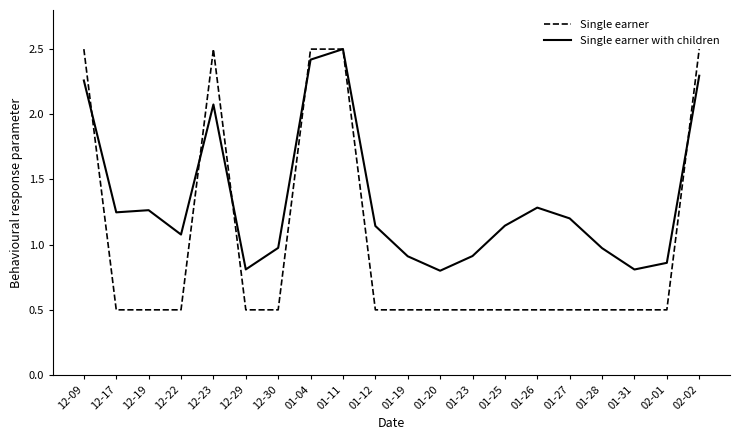

Is the value of Single earner at 12-23 greater than the value of Single earner with children at 01-12?

Yes